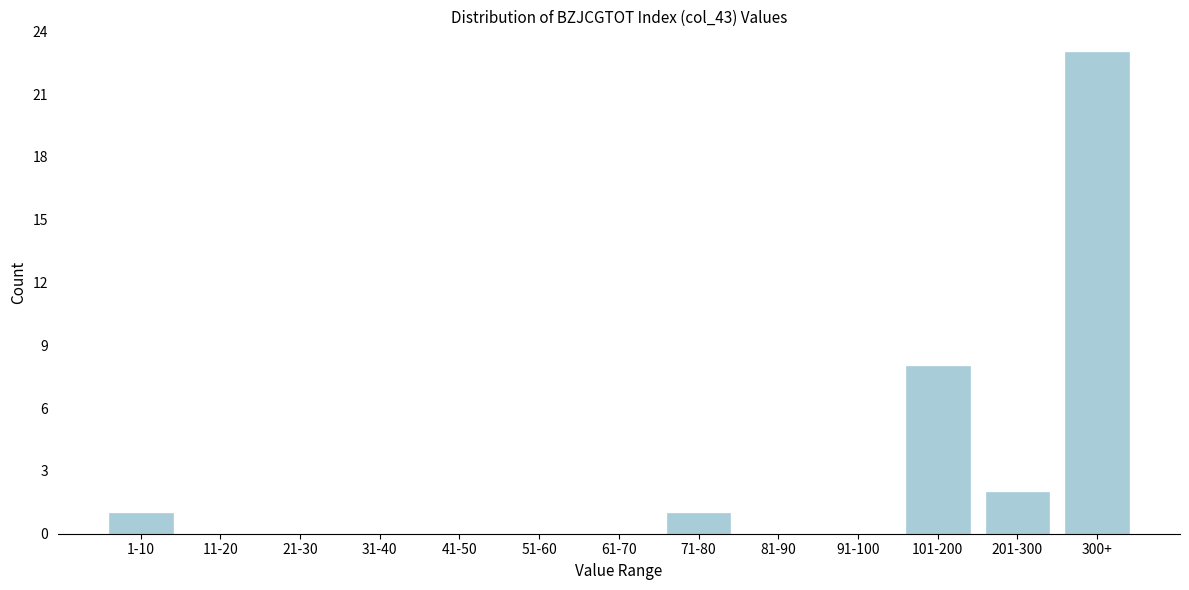

Reading right to left, what are all the values shown in this chart?

300+=23	201-300=2	101-200=8	91-100=0	81-90=0	71-80=1	61-70=0	51-60=0	41-50=0	31-40=0	21-30=0	11-20=0	1-10=1